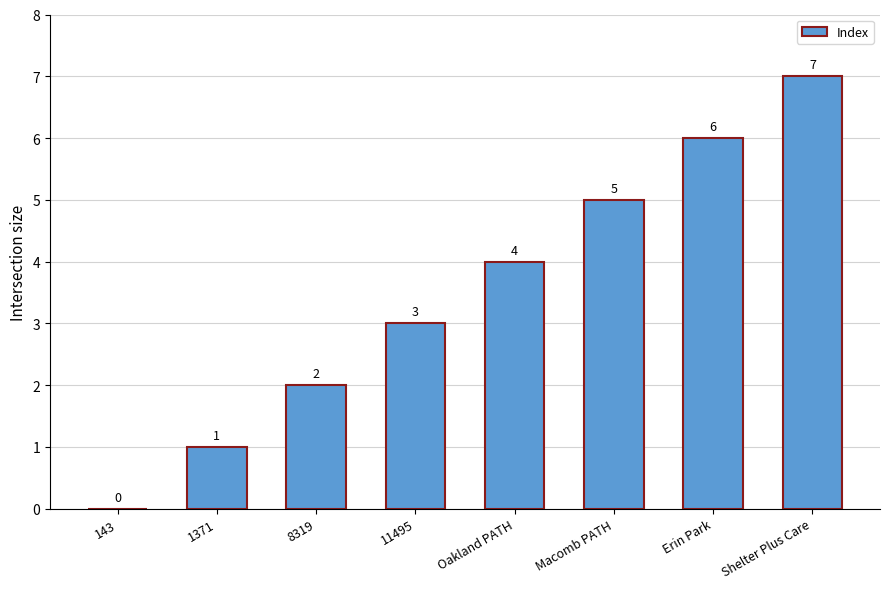

Is it true that the value at Oakland PATH is 4?

True